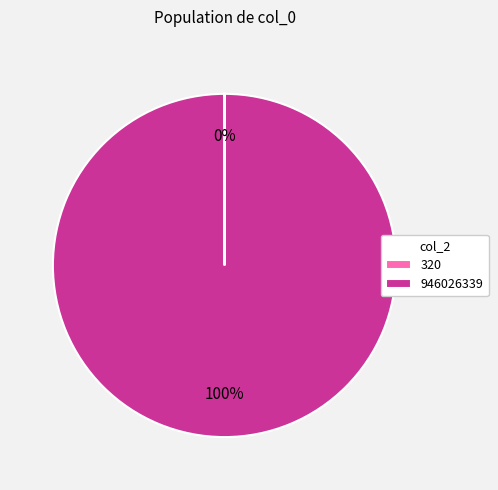

Which category has the biggest portion of the pie?

946026339